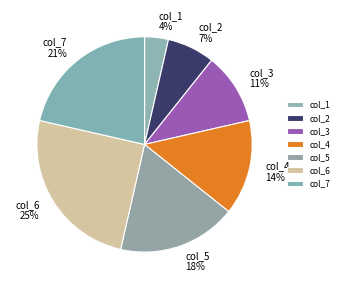

Rank the categories by value from highest to lowest.

col_6, col_7, col_5, col_4, col_3, col_2, col_1